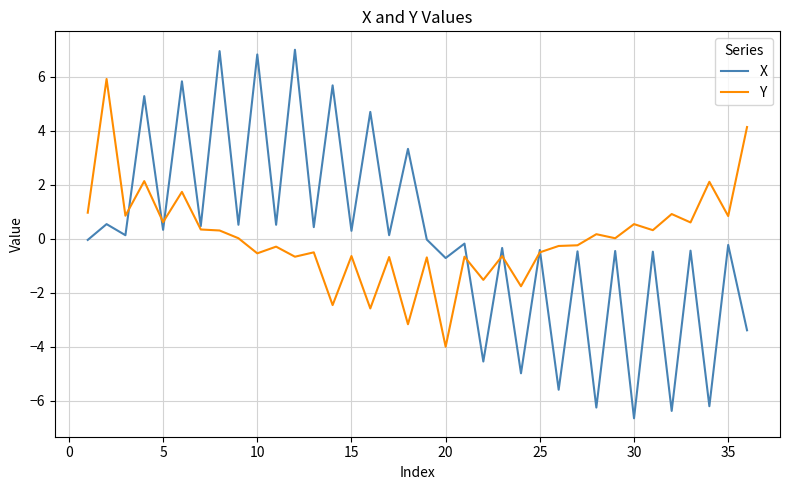

Rank the series by their maximum value, from highest to lowest.

X, Y